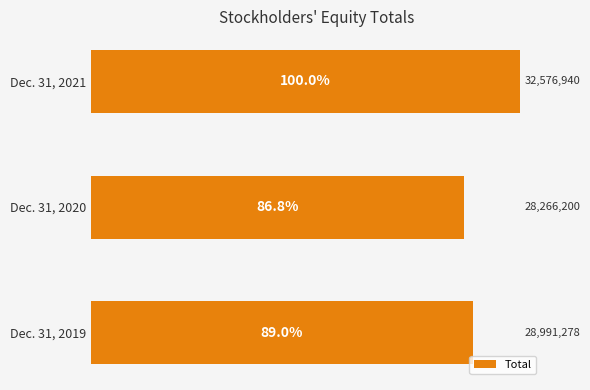

Are the bars horizontal?

Yes